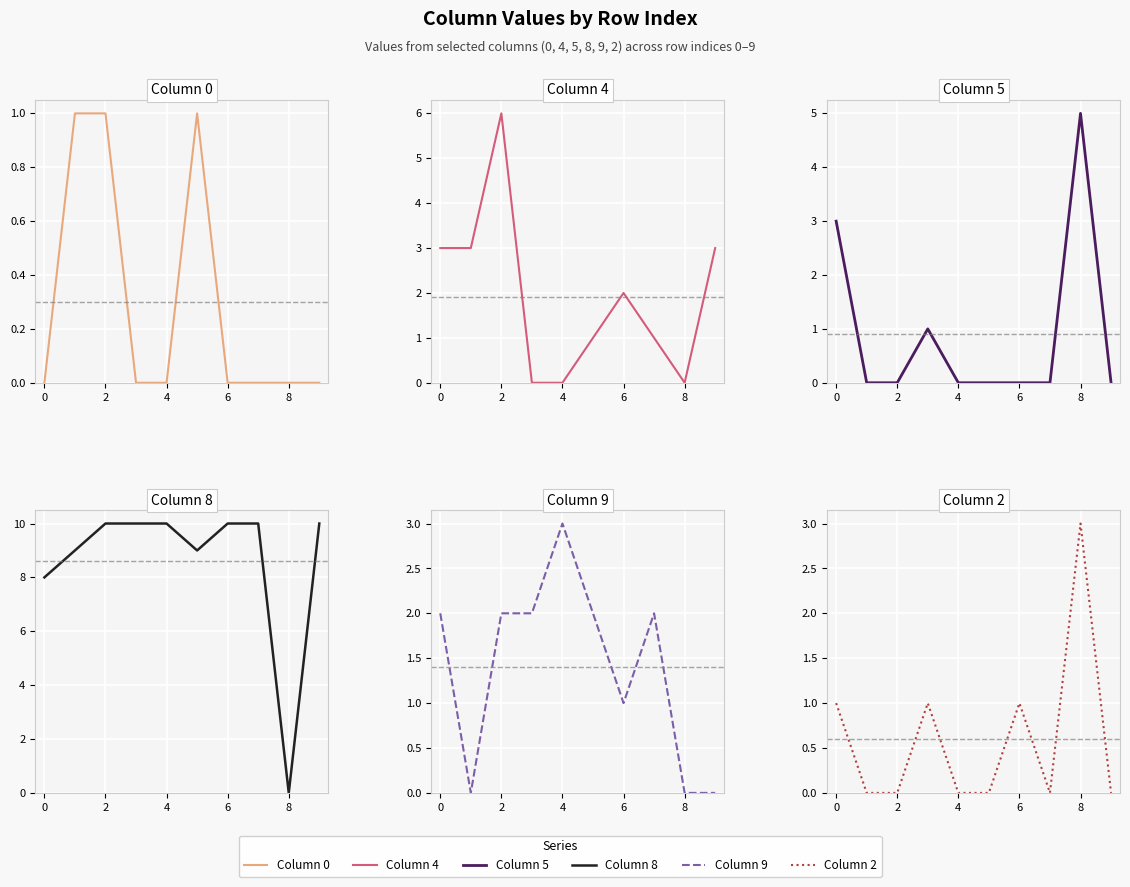

What is the label of the 3rd point from the right?

7